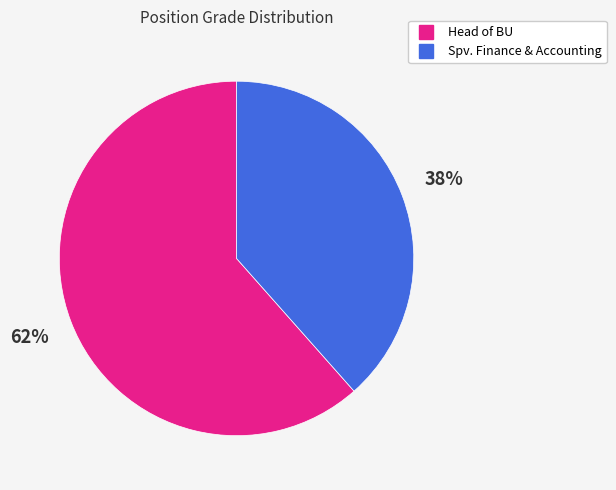

To the nearest percent, what is the average slice percentage?

50%